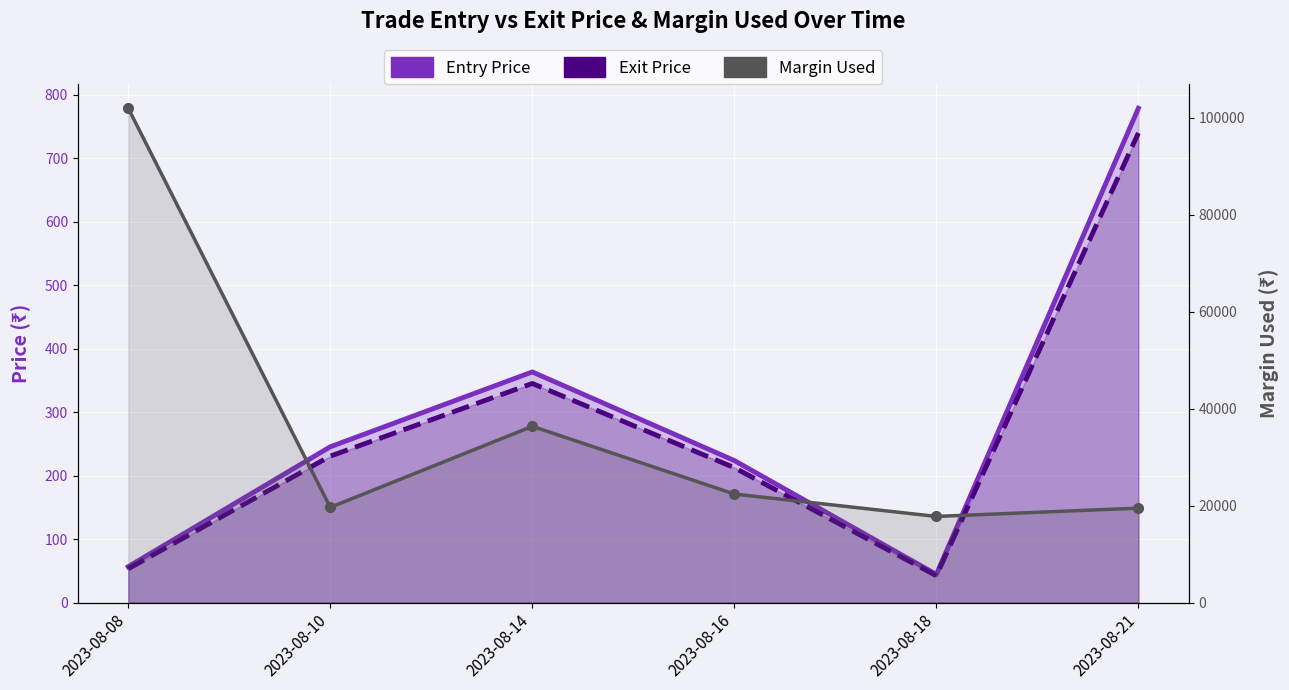

Which label corresponds to the largest value in the chart?

2023-08-08